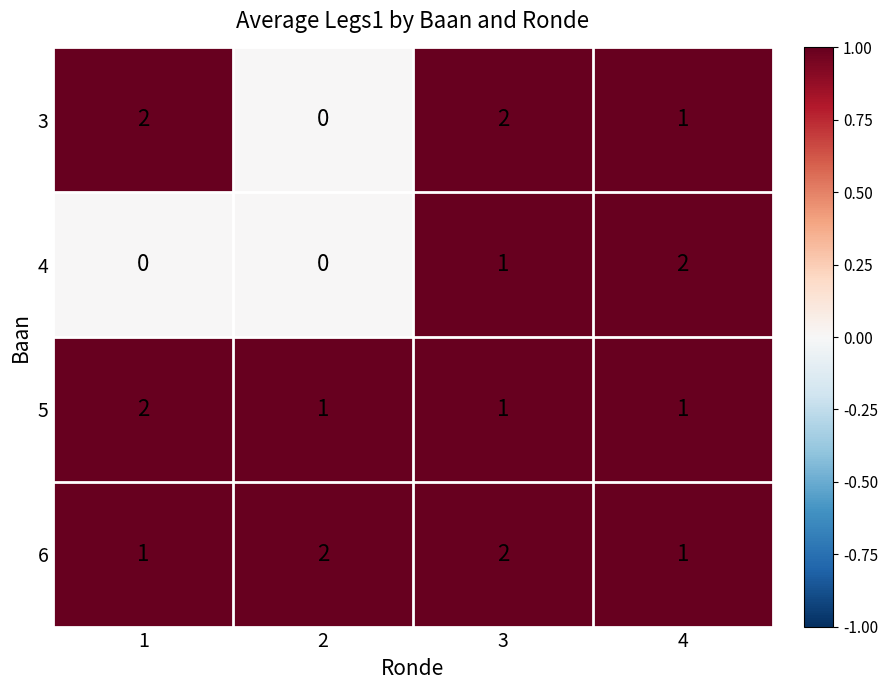

Which series changed the most between 1 and 2?

3